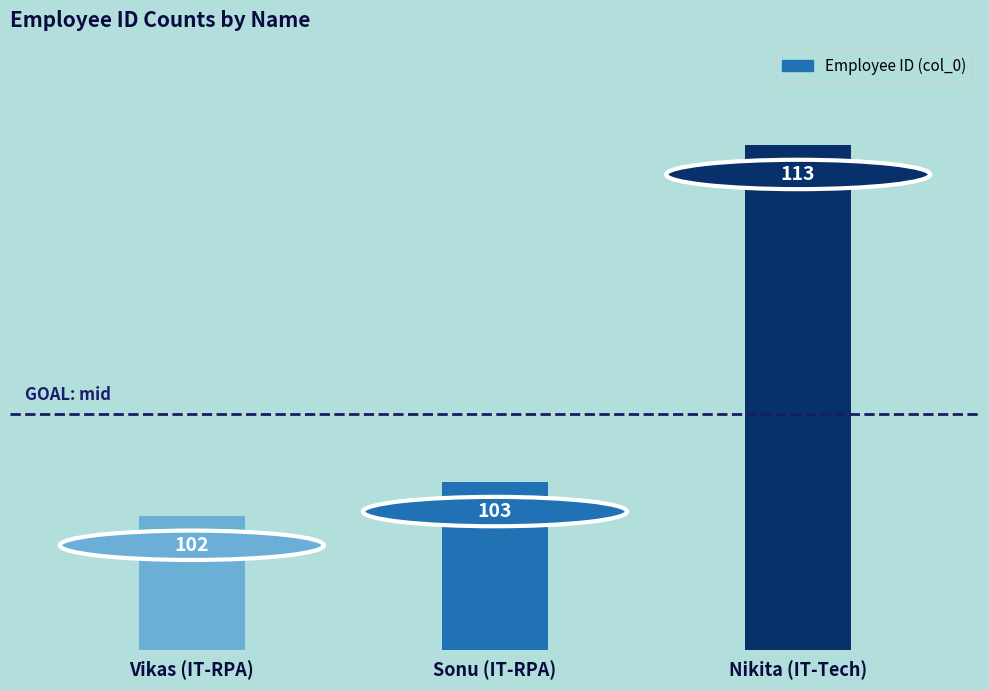

Rank the categories by value from highest to lowest.

Nikita (IT-Tech), Sonu (IT-RPA), Vikas (IT-RPA)